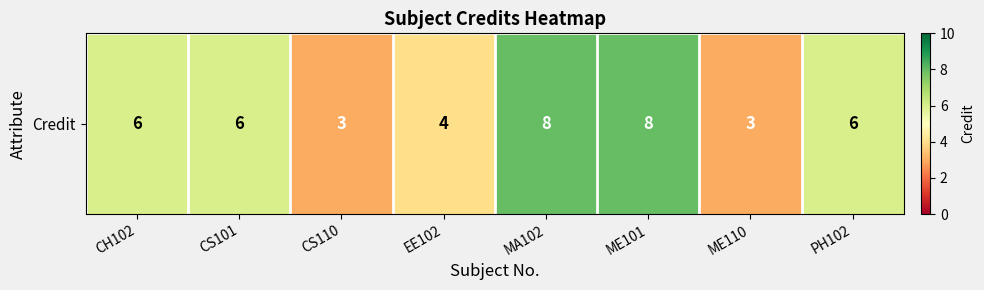

What is the smallest value displayed?

3